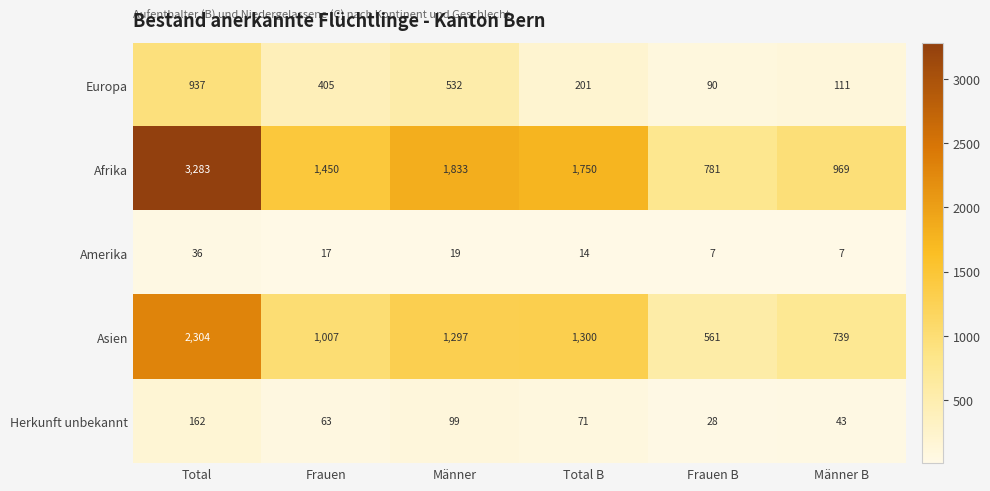

What value does the Herkunft unbekannt series have at Männer B?

43